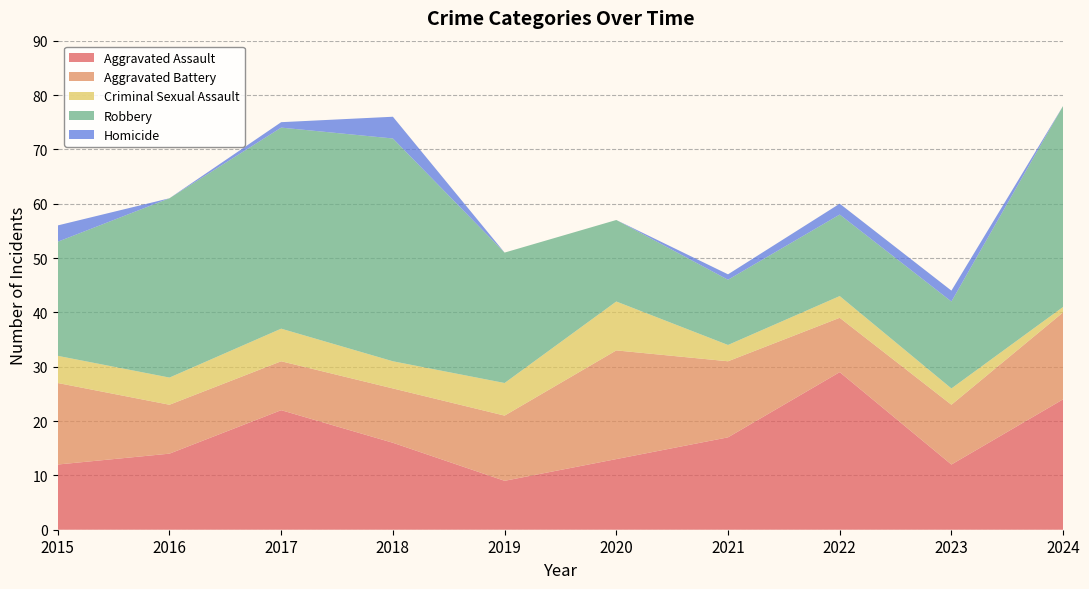

Reading left to right, transcribe all the data shown in this chart.

Aggravated Assault: 2015=12	2016=14	2017=22	2018=16	2019=9	2020=13	2021=17	2022=29	2023=12	2024=24
Aggravated Battery: 2015=15	2016=9	2017=9	2018=10	2019=12	2020=20	2021=14	2022=10	2023=11	2024=16
Criminal Sexual Assault: 2015=5	2016=5	2017=6	2018=5	2019=6	2020=9	2021=3	2022=4	2023=3	2024=1
Robbery: 2015=21	2016=33	2017=37	2018=41	2019=24	2020=15	2021=12	2022=15	2023=16	2024=37
Homicide: 2015=3	2016=0	2017=1	2018=4	2019=0	2020=0	2021=1	2022=2	2023=2	2024=0